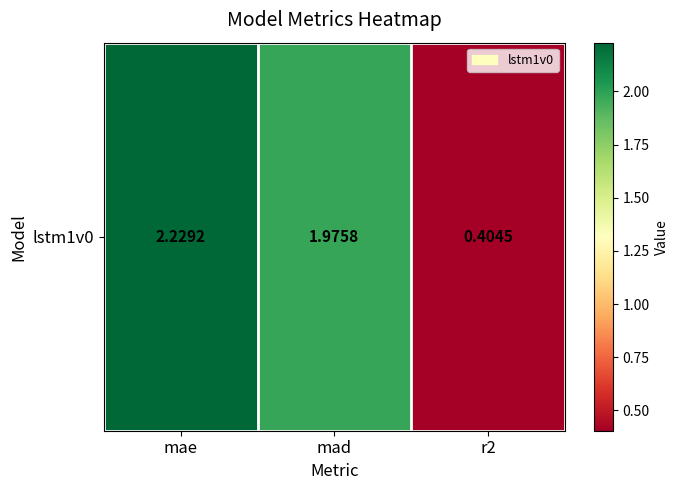

How many categories are shown in the chart?

3